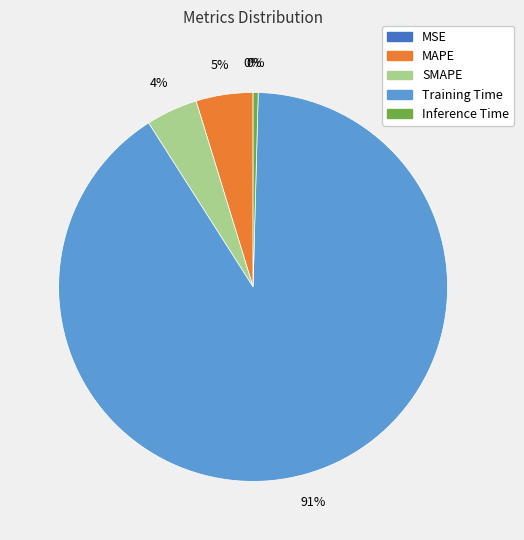

To the nearest percent, what percentage of the pie is MAPE?

5%